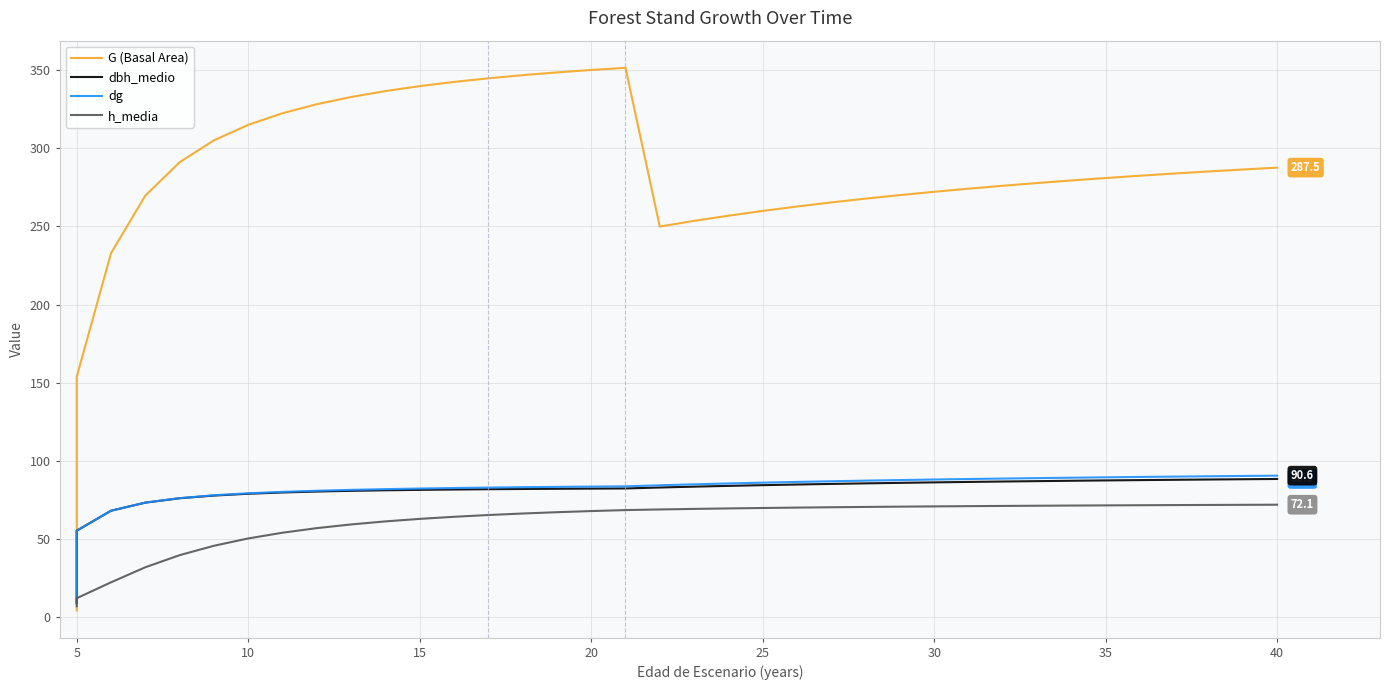

The value of dbh_medio at 33 is 148.0. True or false?

False